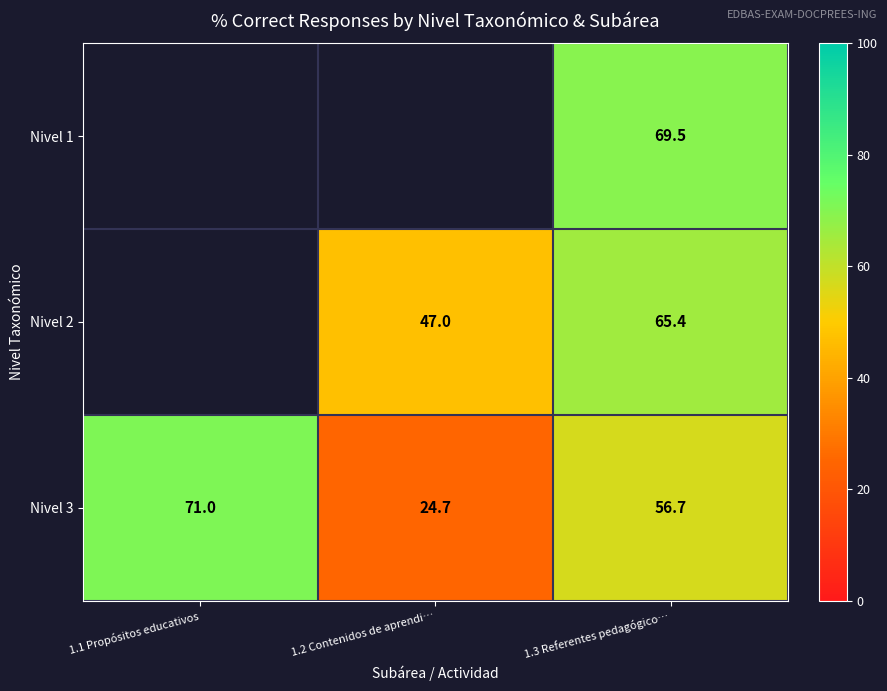

Is the value of Nivel 3 at 1.2 Contenidos de aprendi… greater than the value of Nivel 2 at 1.3 Referentes pedagógico…?

No